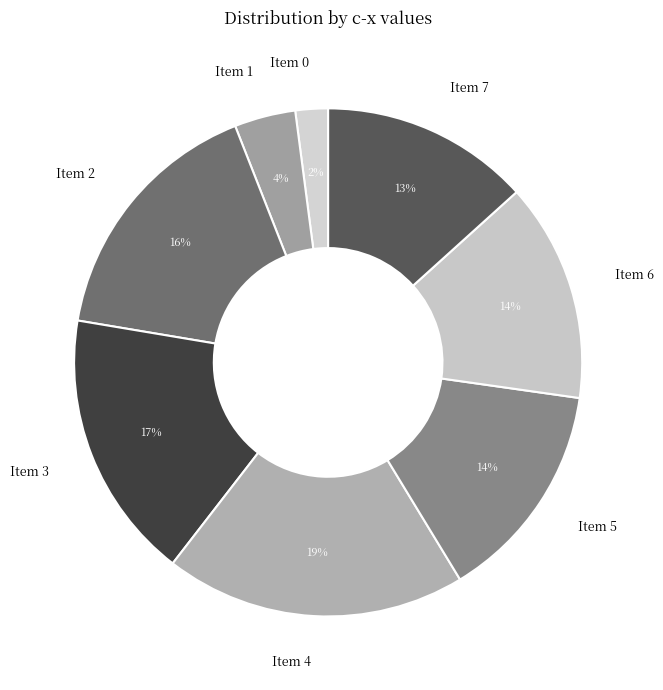

Does any single category account for the majority?

No